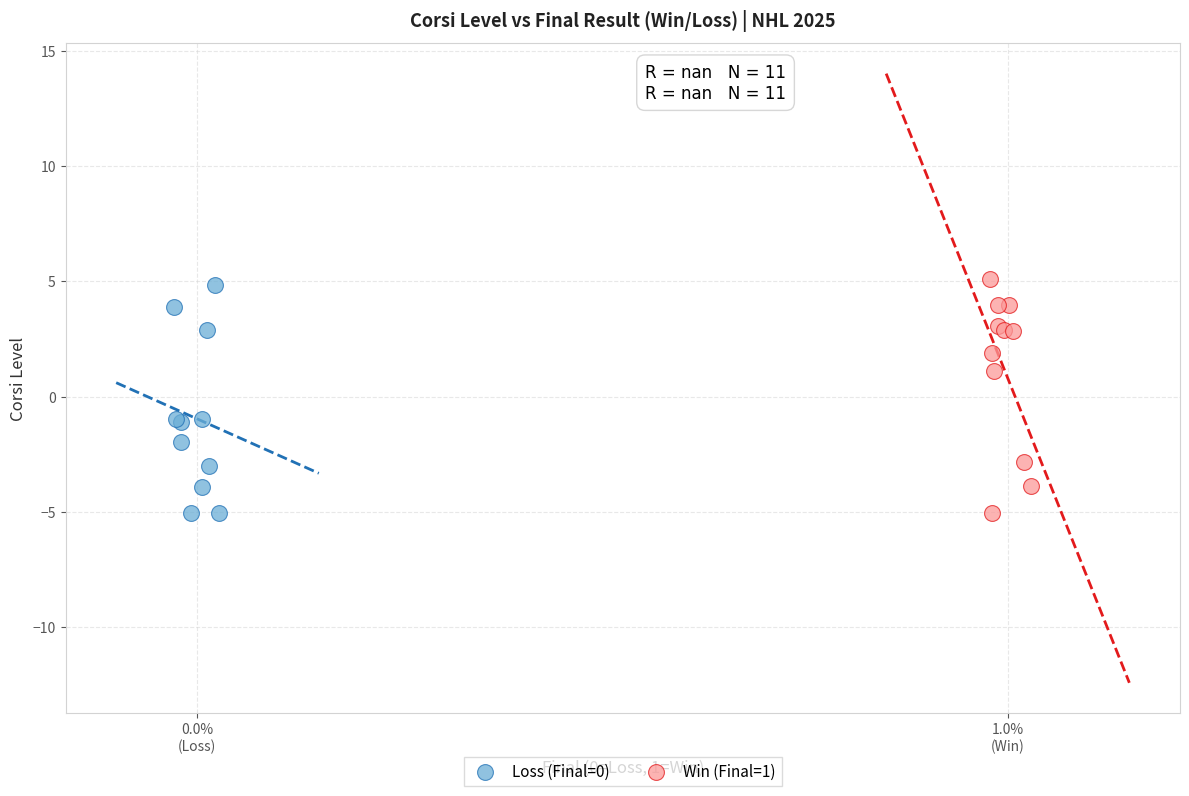

What are all the series names shown in the legend?

Loss (Final=0), Win (Final=1)